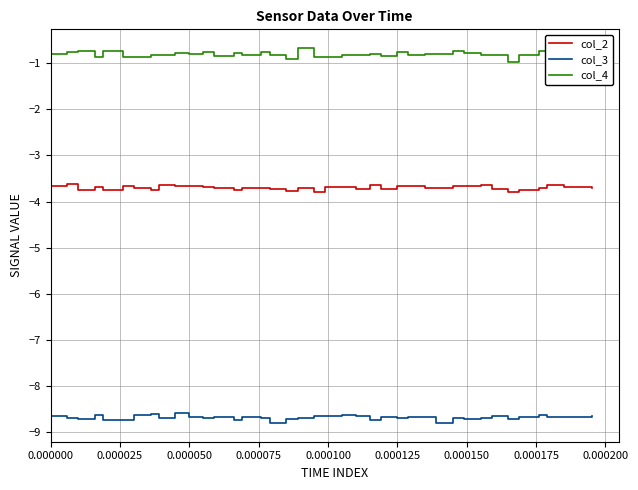

True or false: col_4 and col_2 cross at least once.

False